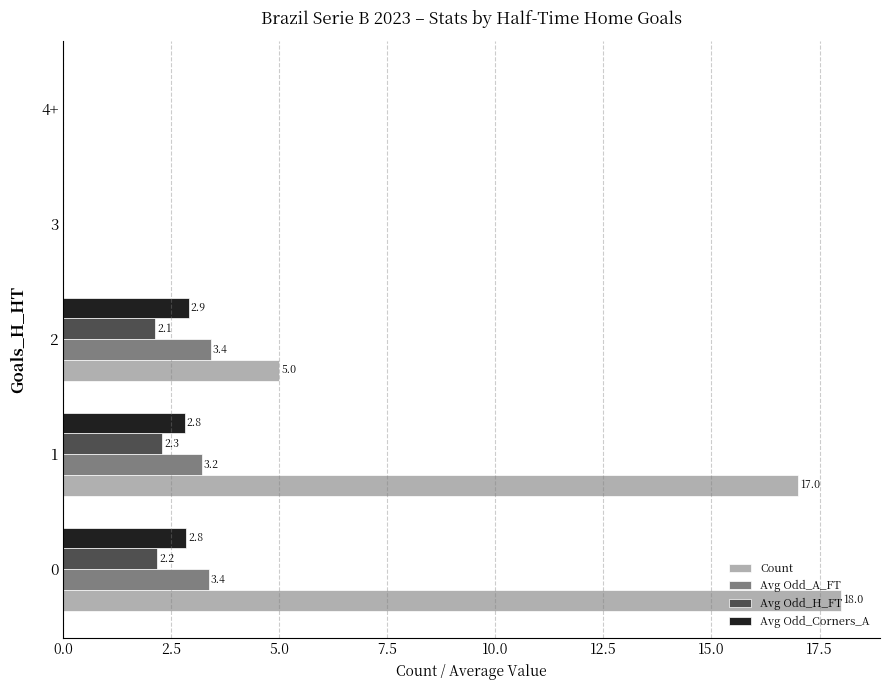

Which series has the largest total across all categories?

Count